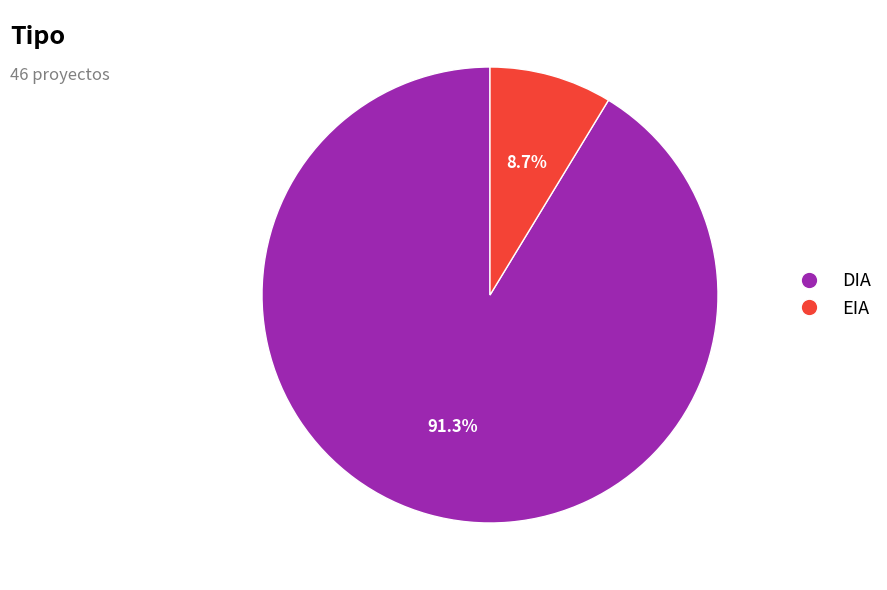

To the nearest percent, what is the average slice percentage?

50%